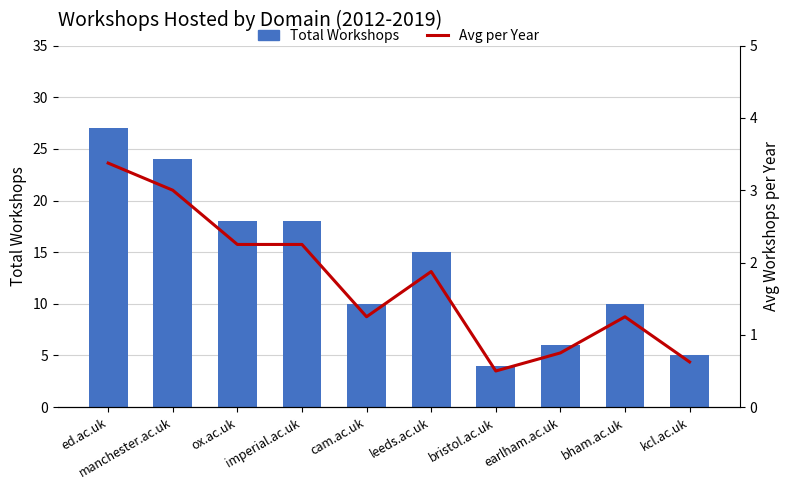

Reading left to right, what are all the values shown in this chart?

Total Workshops: ed.ac.uk=27.0	manchester.ac.uk=24.0	ox.ac.uk=18.0	imperial.ac.uk=18.0	cam.ac.uk=10.0	leeds.ac.uk=15.0	bristol.ac.uk=4.0	earlham.ac.uk=6.0	bham.ac.uk=10.0	kcl.ac.uk=5.0
Avg per Year: ed.ac.uk=3.4	manchester.ac.uk=3.0	ox.ac.uk=2.2	imperial.ac.uk=2.2	cam.ac.uk=1.2	leeds.ac.uk=1.9	bristol.ac.uk=0.5	earlham.ac.uk=0.8	bham.ac.uk=1.2	kcl.ac.uk=0.6